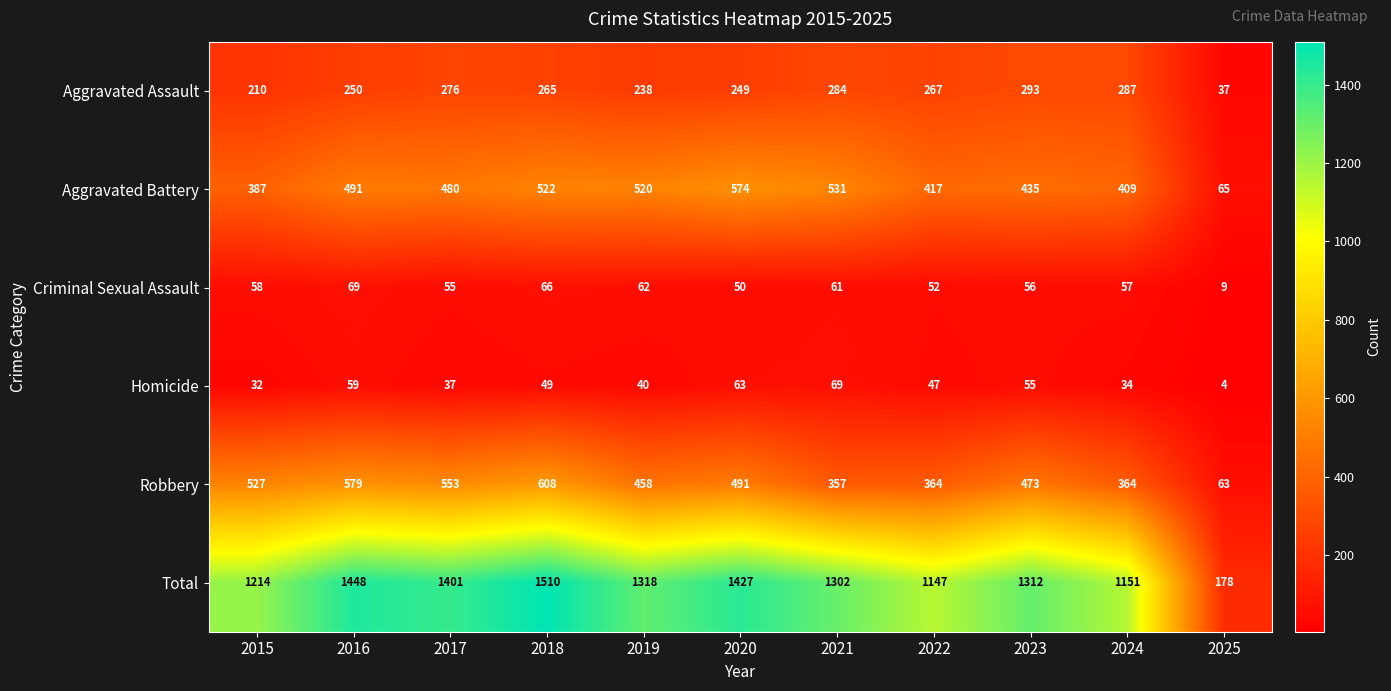

What is the sum of the Criminal Sexual Assault values at 2021 and 2025?

70